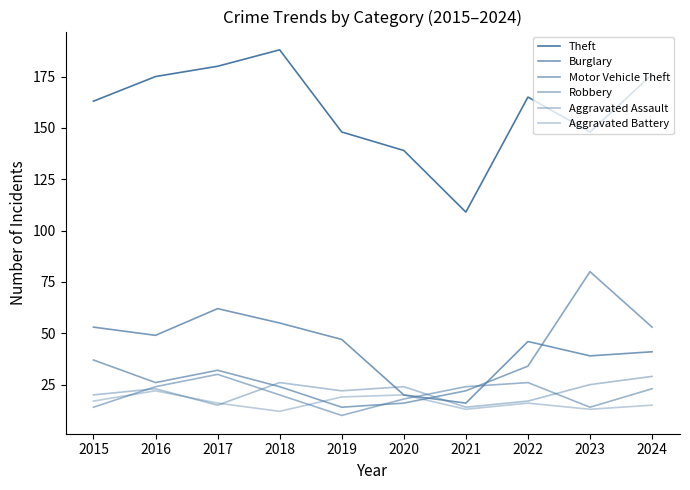

At which label does Aggravated Battery reach its minimum?

2018